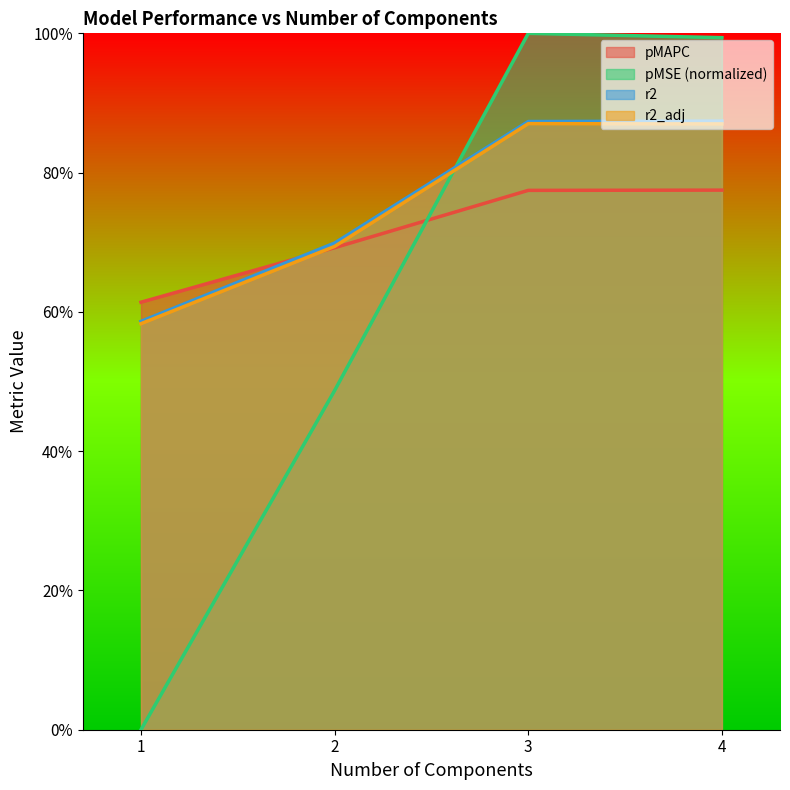

Reading left to right, what are all the values shown in this chart?

pMAPC: 1.0=0.6	2.0=0.7	3.0=0.8	4.0=0.8
pMSE: 1.0=0.0	2.0=0.5	3.0=1.0	4.0=1.0
r2: 1.0=0.6	2.0=0.7	3.0=0.9	4.0=0.9
r2_adj: 1.0=0.6	2.0=0.7	3.0=0.9	4.0=0.9